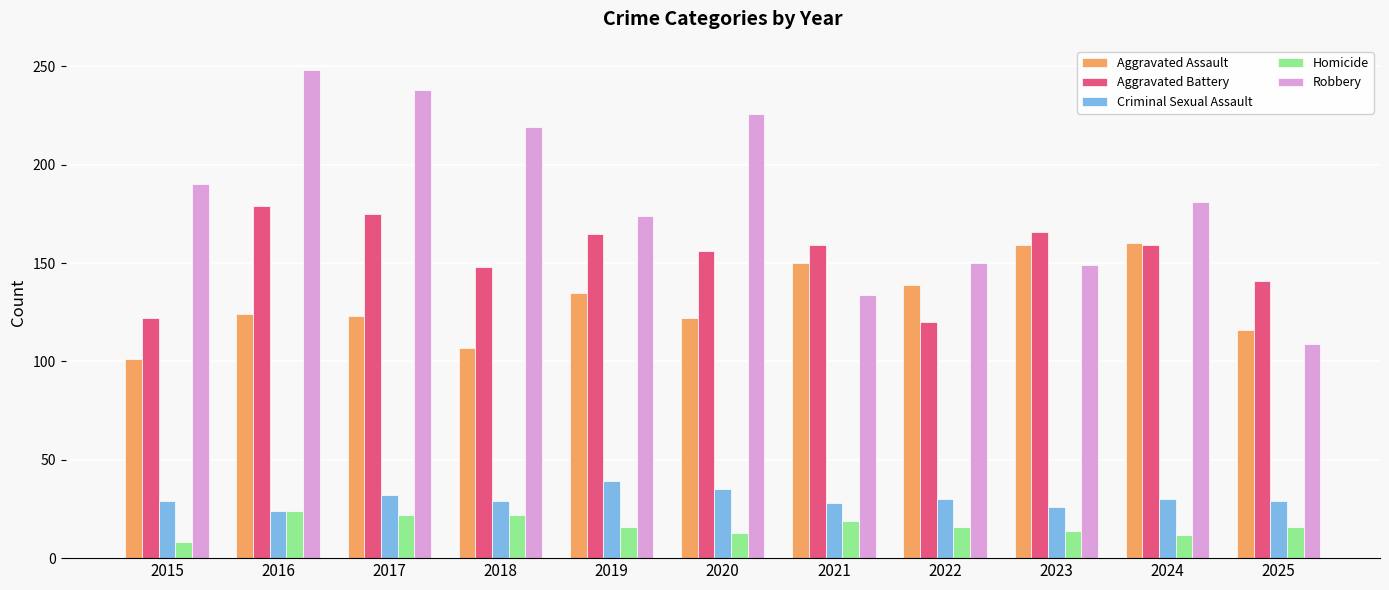

At how many categories does at least one series exceed 154?

9